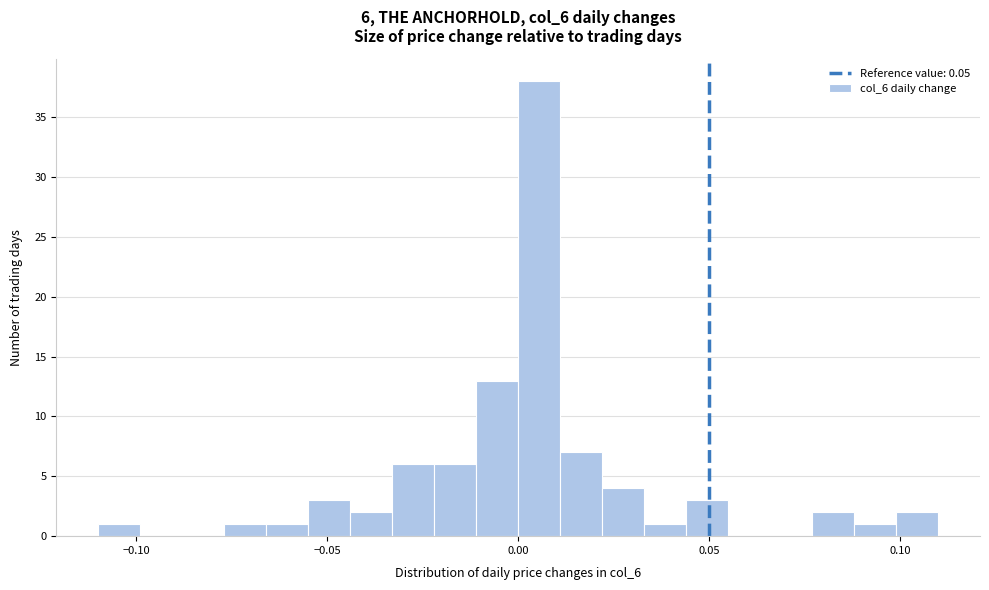

Read against the x-axis, roughly where is the centre of the tallest bar?

0.005